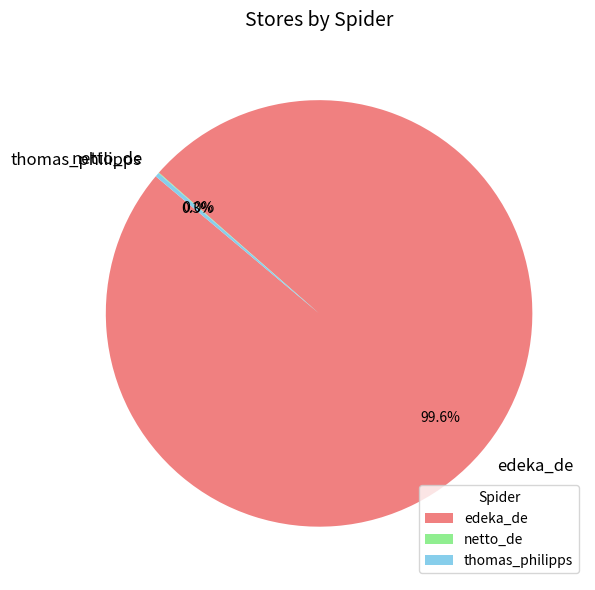

Between thomas_philipps and edeka_de, which is larger?

edeka_de